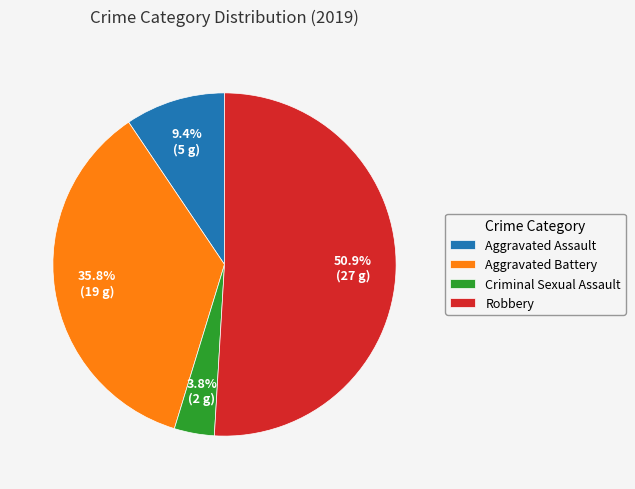

Which has a higher value, Robbery or Aggravated Assault?

Robbery